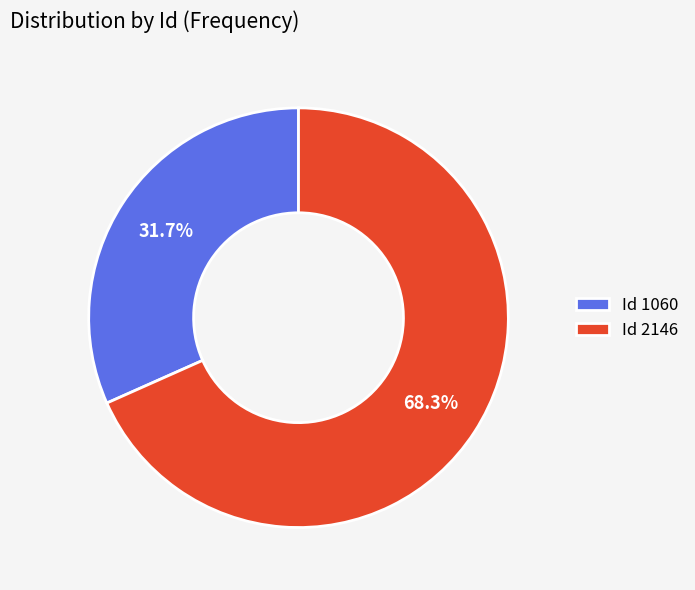

Which has a higher value, Id 1060 or Id 2146?

Id 2146